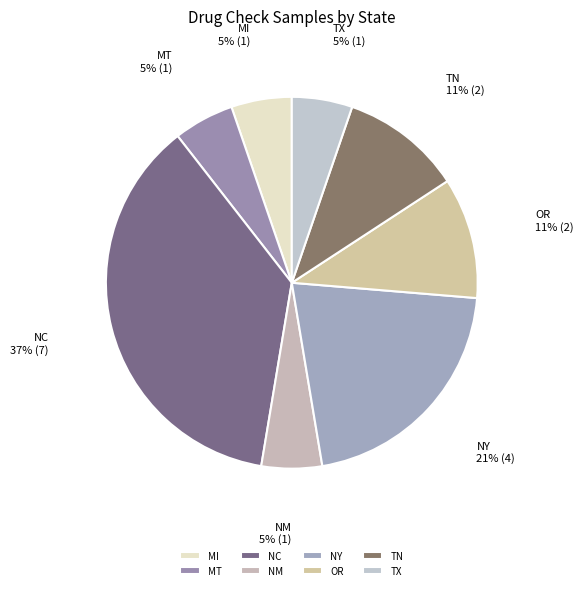

The MI slice represents 1% of the pie. True or false?

False